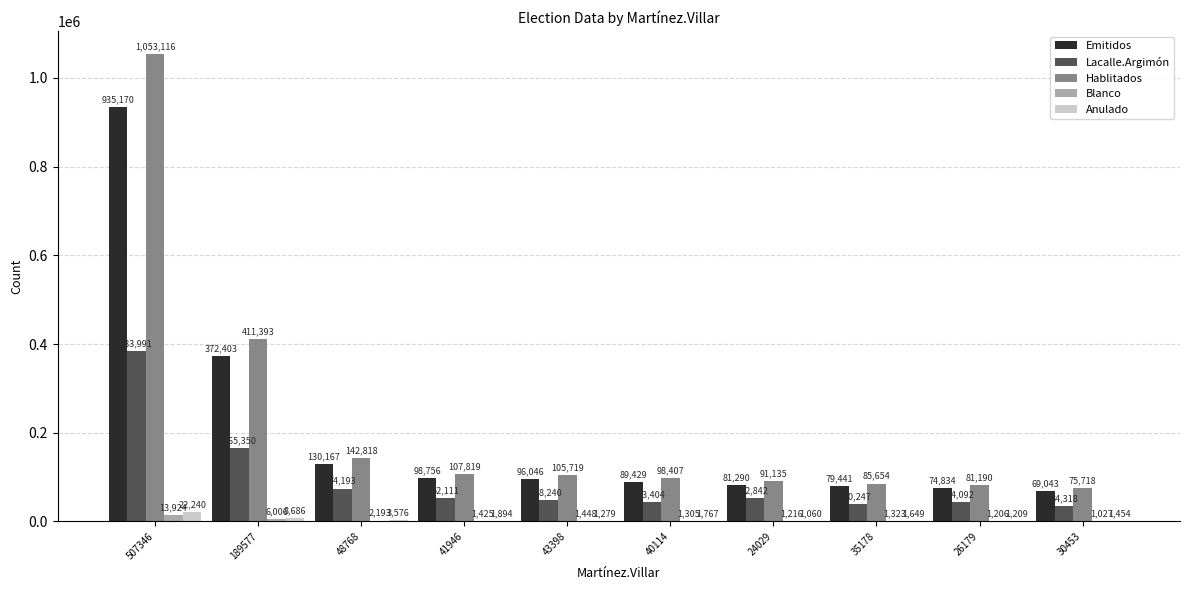

What is the maximum value shown in the chart?

1053116